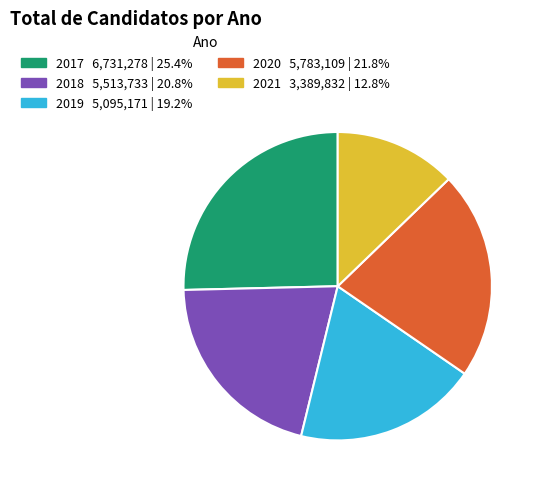

Count the number of slices in the pie.

5